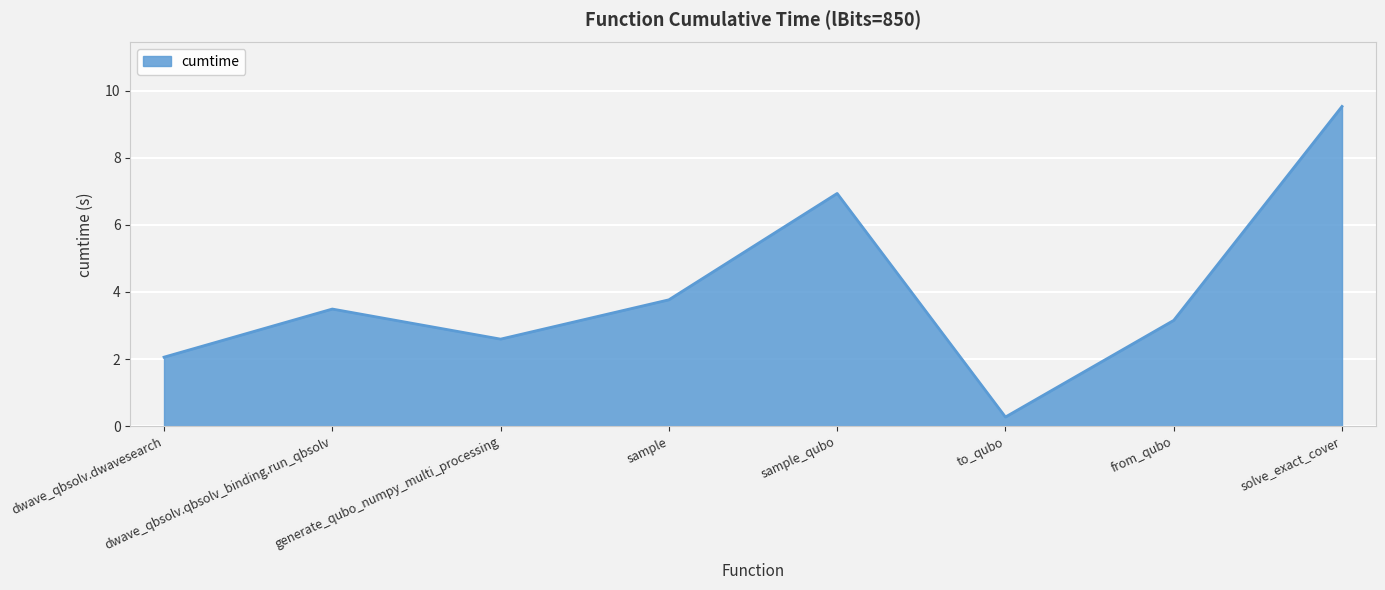

Is it true that the value at dwave_qbsolv.qbsolv_binding.run_qbsolv is 5.3?

False